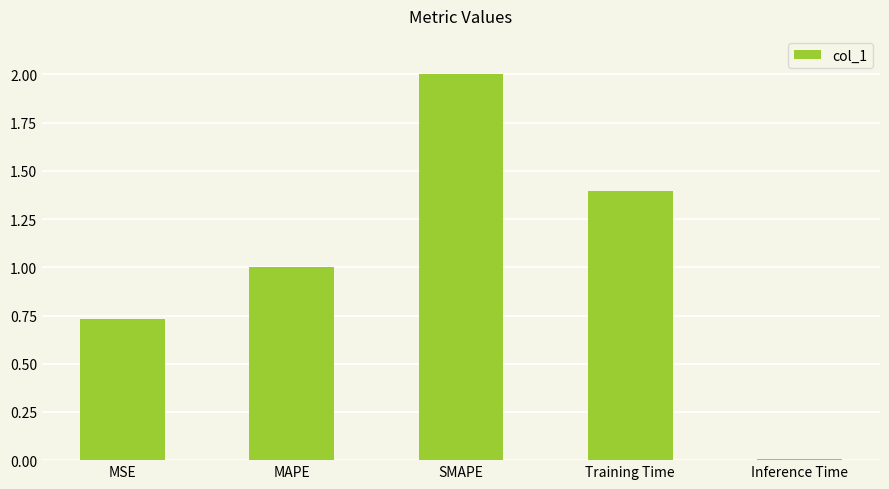

What is the label of the 3rd bar from the right?

SMAPE